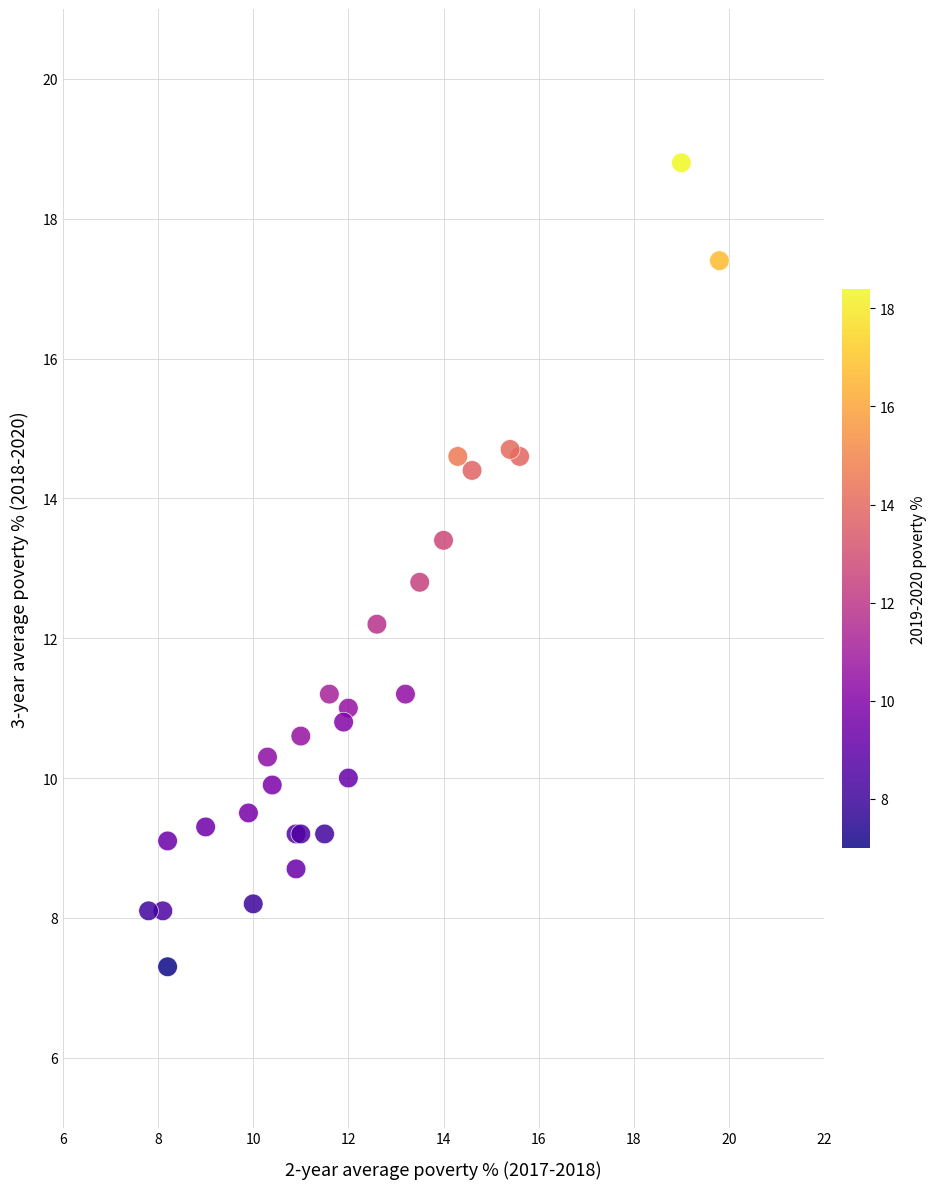

What Y value in the scatter plot is closest to 13?

12.8